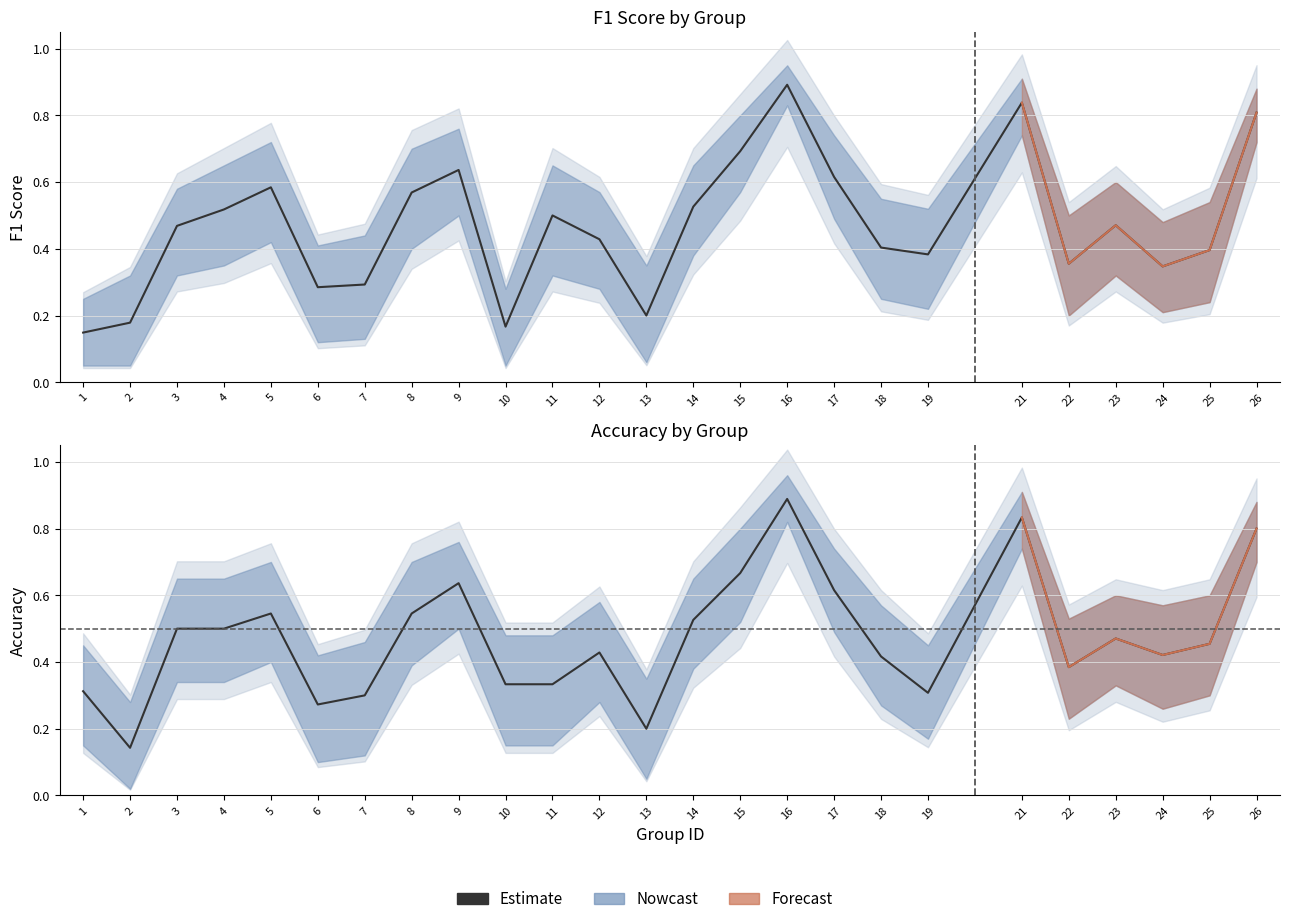

Where is the first local minimum?

2